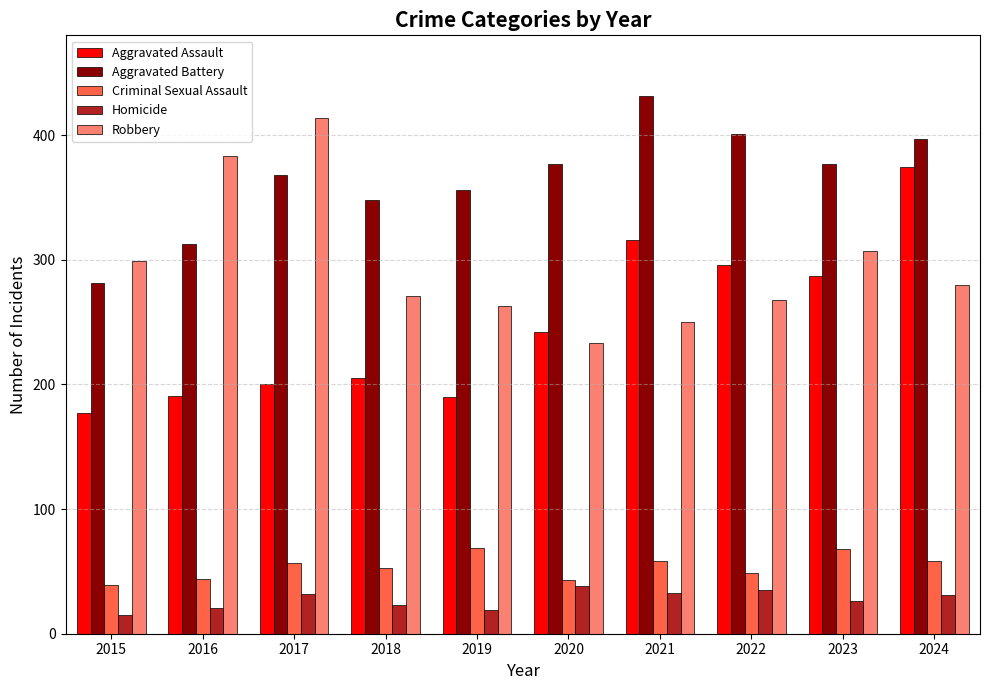

What is the average value of the Aggravated Assault series?

248